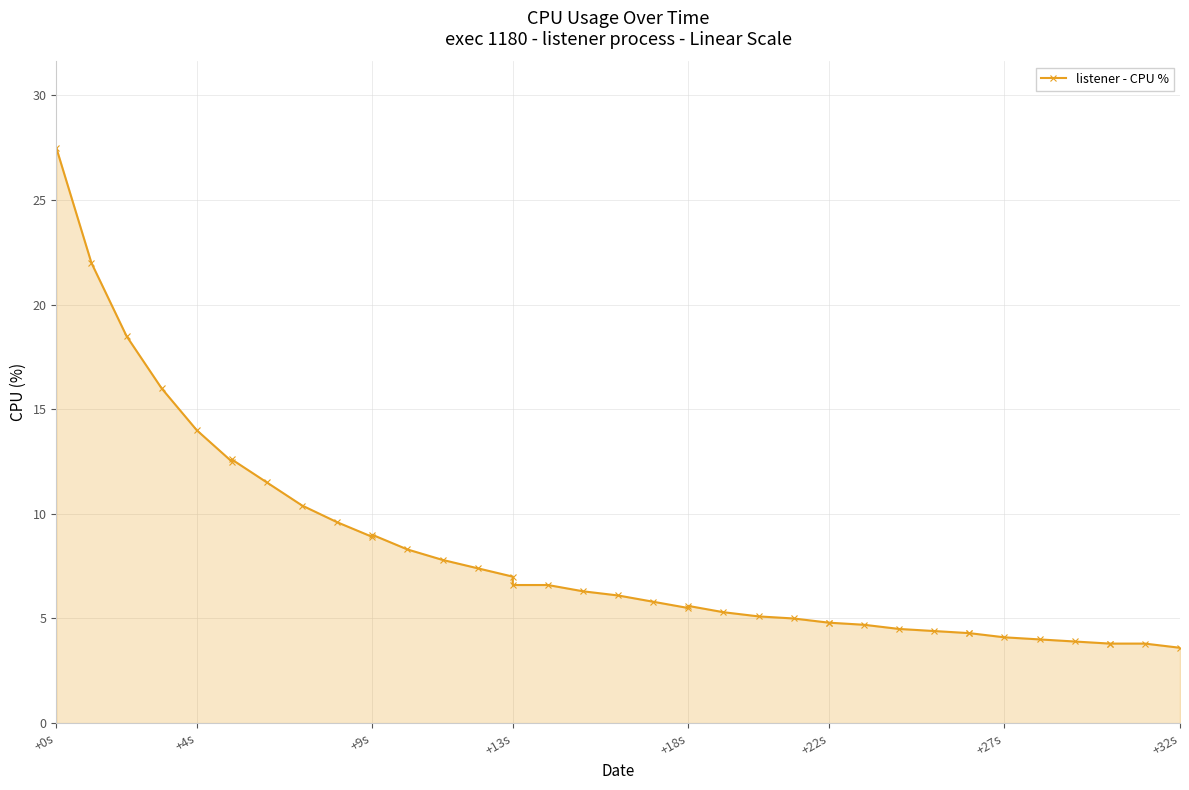

Count the number of data series in this chart.

1